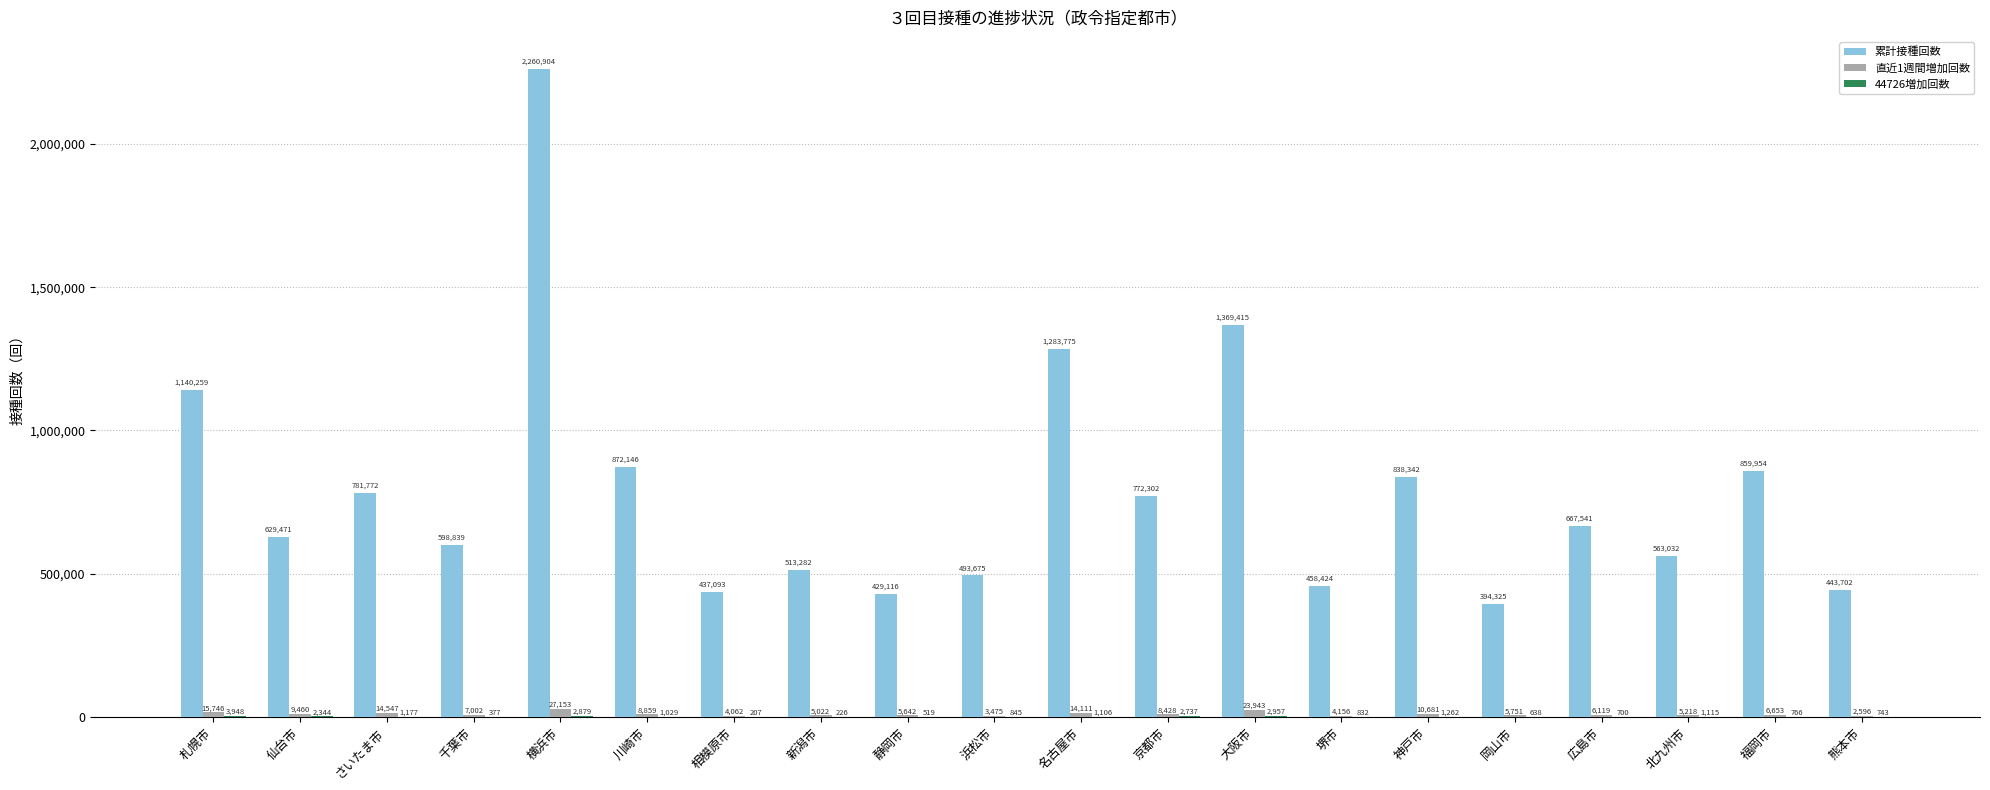

The value of 直近1週間増加回数 at 相模原市 is 4062. True or false?

True